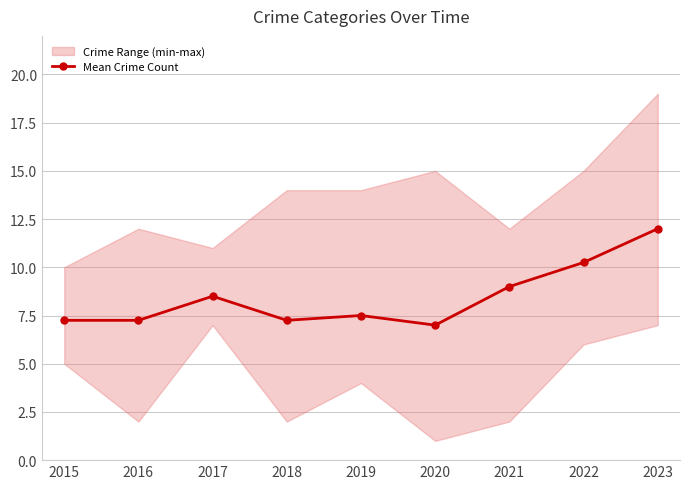

List the labels in order of value, smallest first.

2020, 2015, 2016, 2018, 2019, 2017, 2021, 2022, 2023